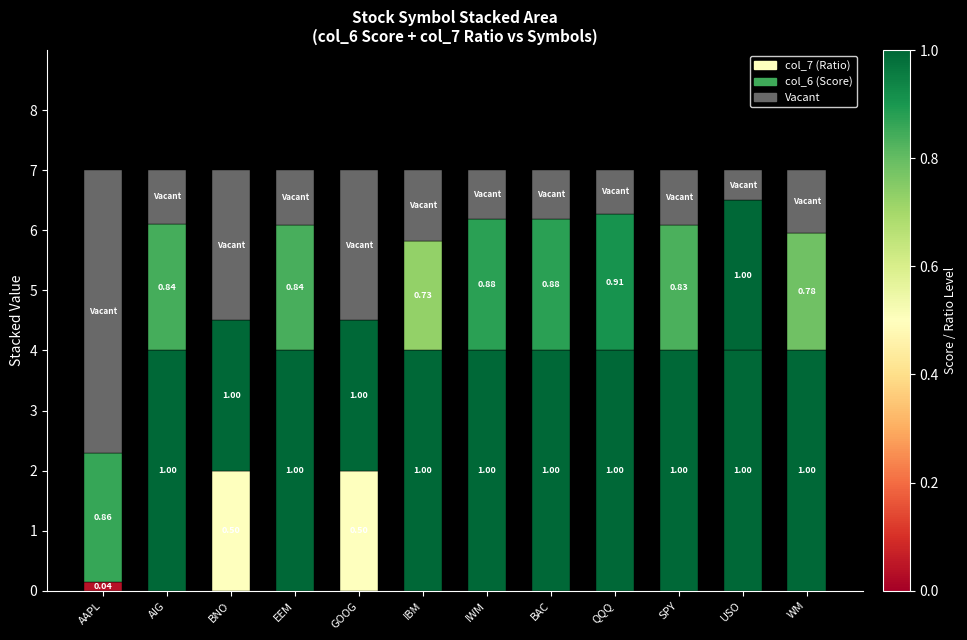

Does the chart contain stacked bars?

Yes